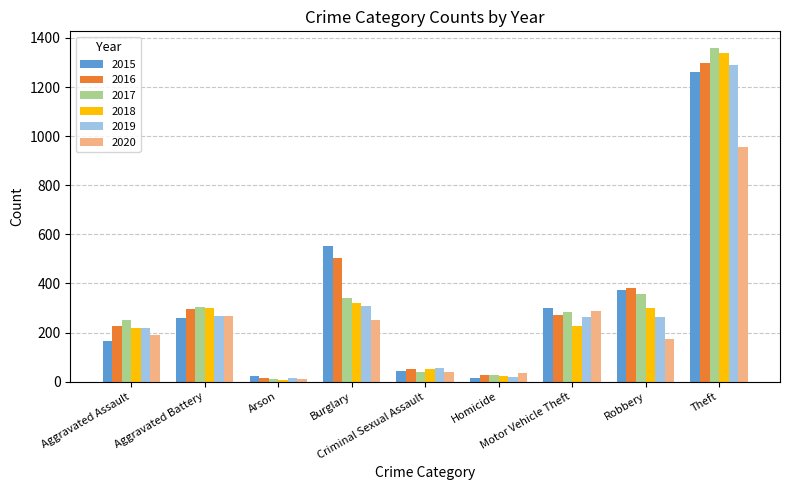

What is the maximum value shown in the chart?

1359